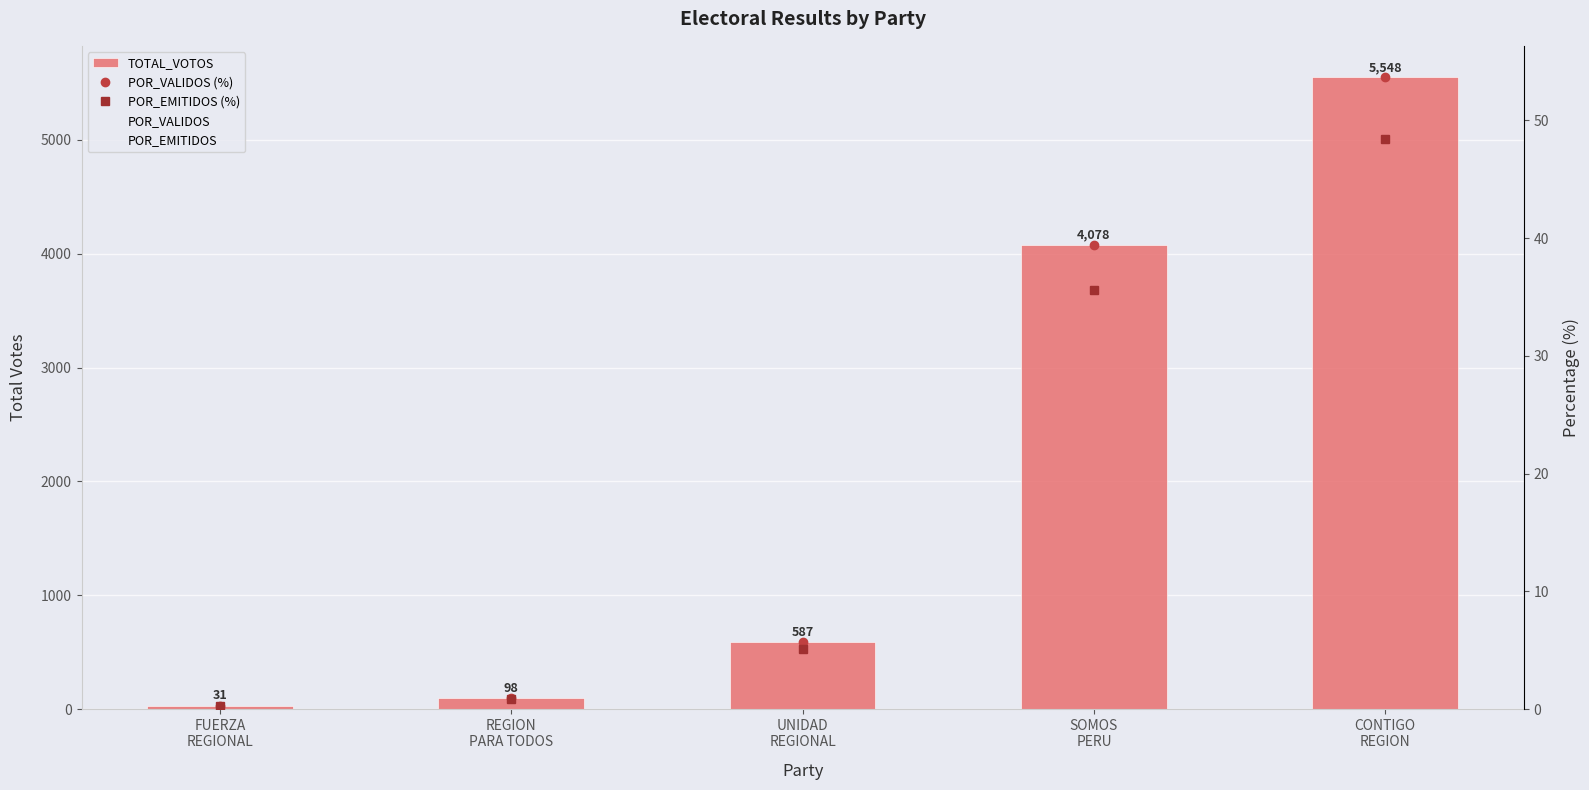

What is the value of the POR_EMITIDOS bar at the 2nd from the left?

0.9